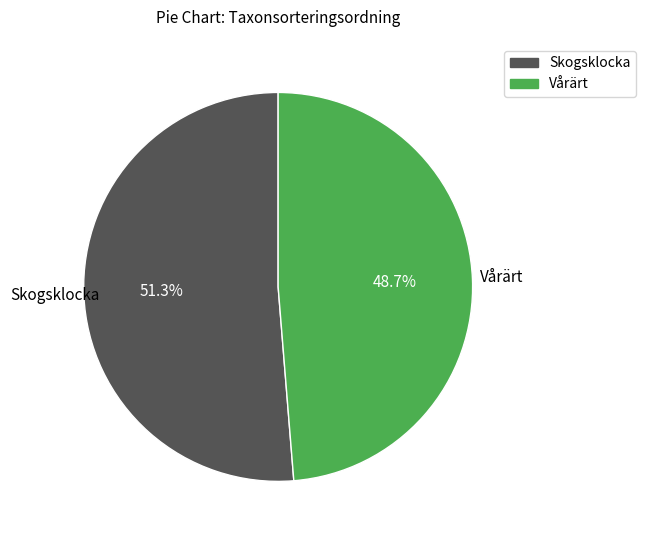

To the nearest percent, what is the difference between the Vårärt and Skogsklocka slice percentages?

3%